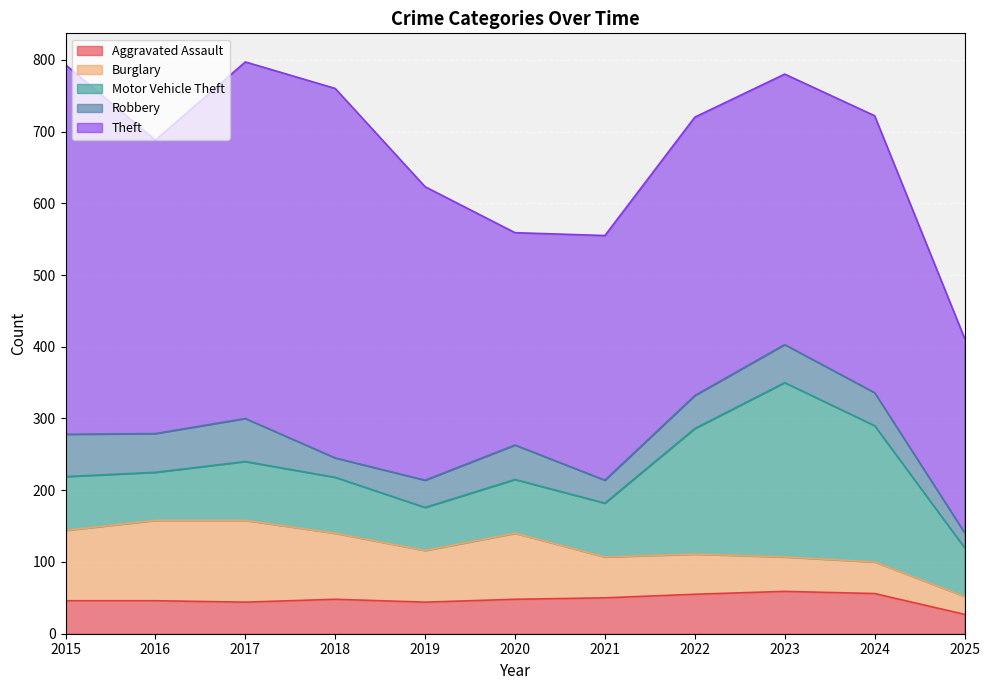

What value does the Motor Vehicle Theft series have at 2022, to the nearest 5?

175